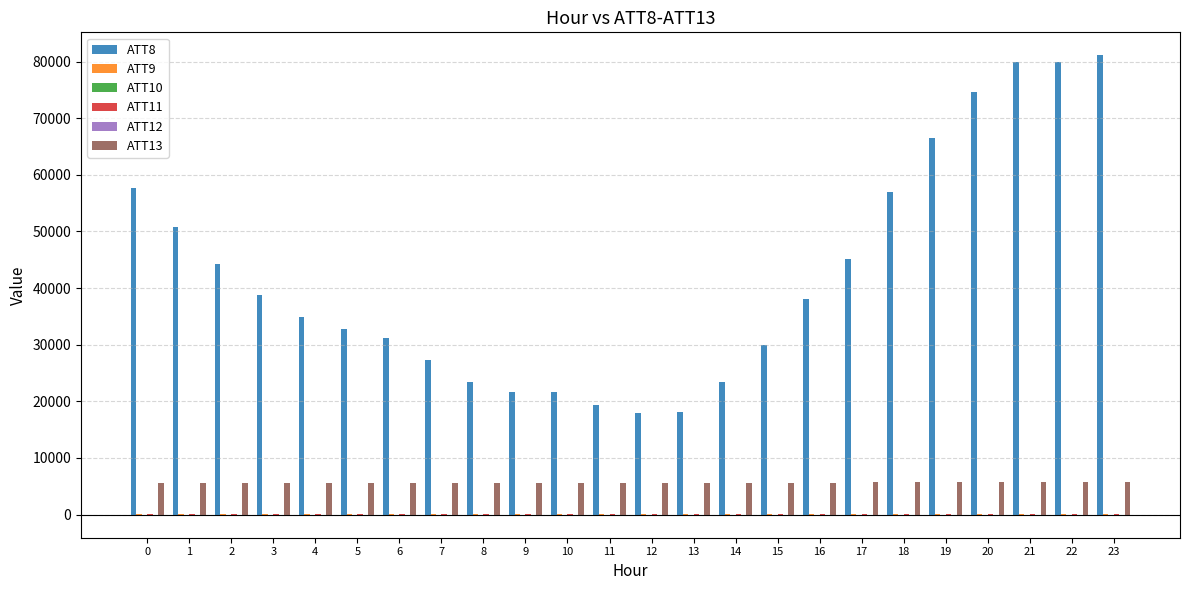

What is the maximum value shown in the chart?

81100.0